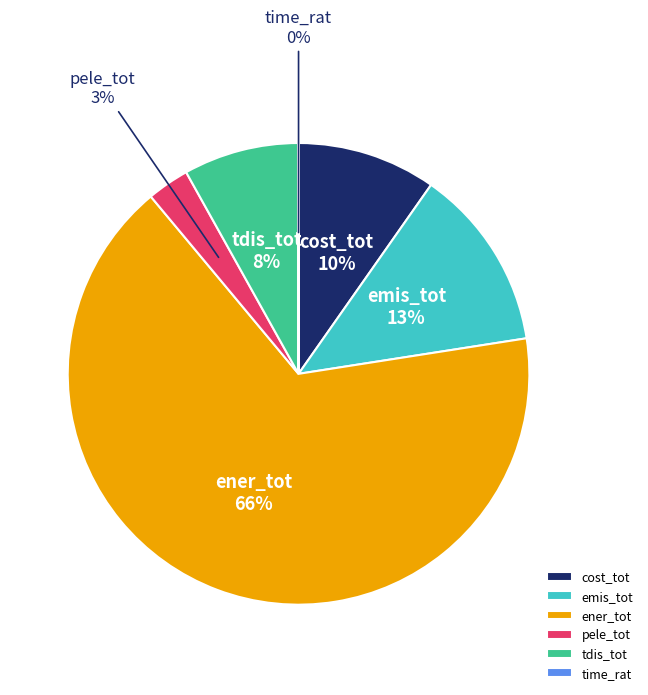

Does any single category account for the majority?

Yes